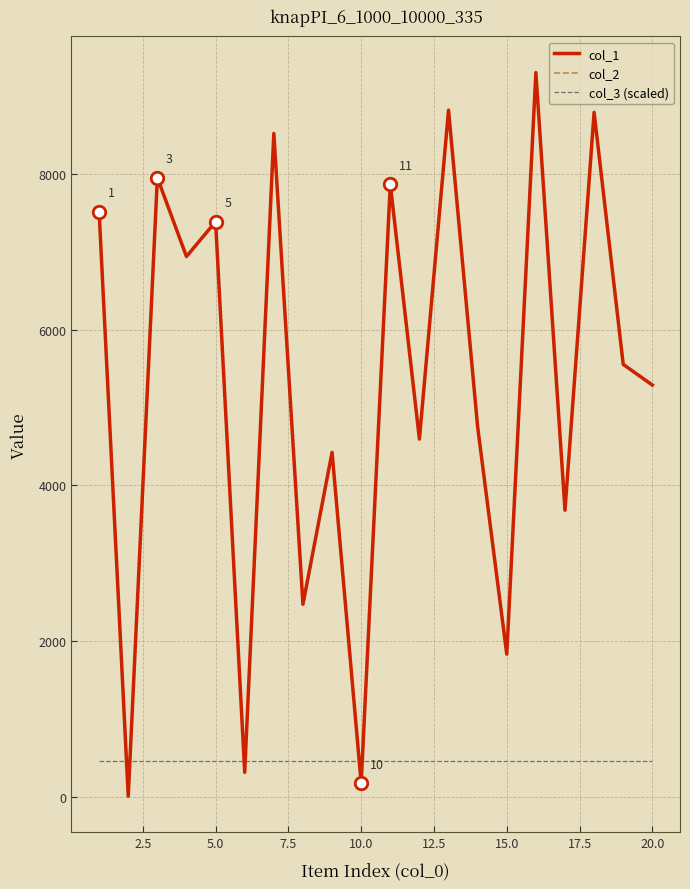

In col_1, how many points are higher than both neighbors (excluding endpoints)?

8